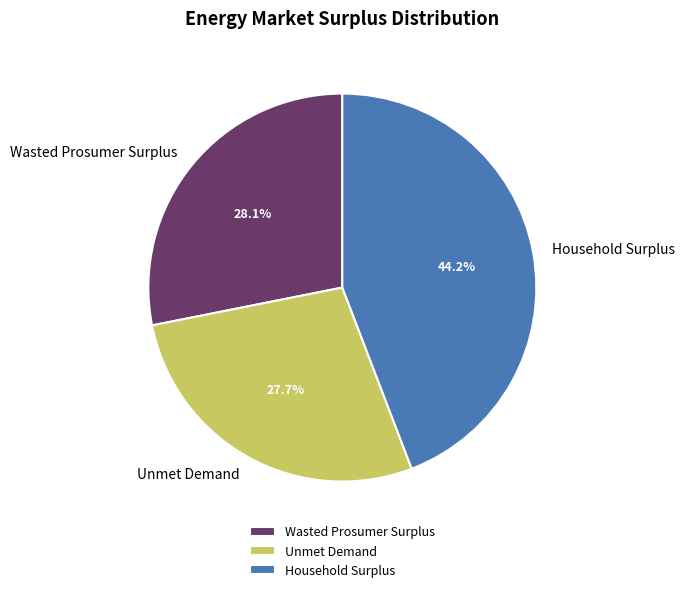

The Wasted Prosumer Surplus slice represents 37% of the pie. True or false?

False